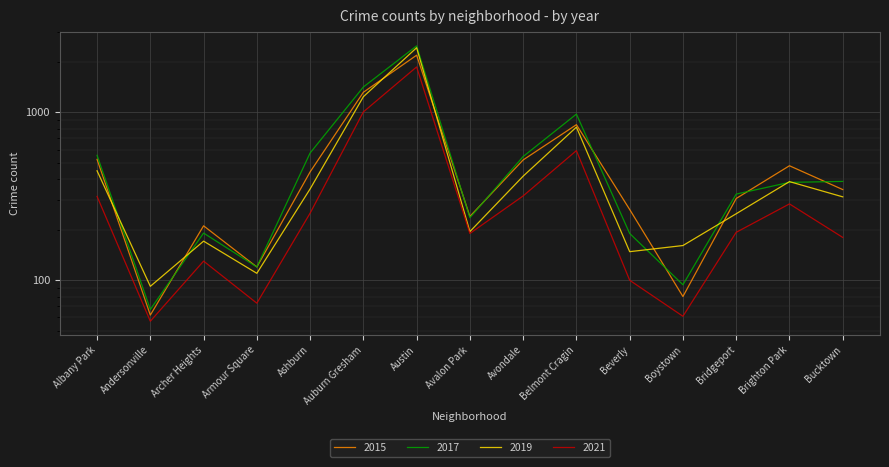

How many interior local valleys does the 2019 series have?

4